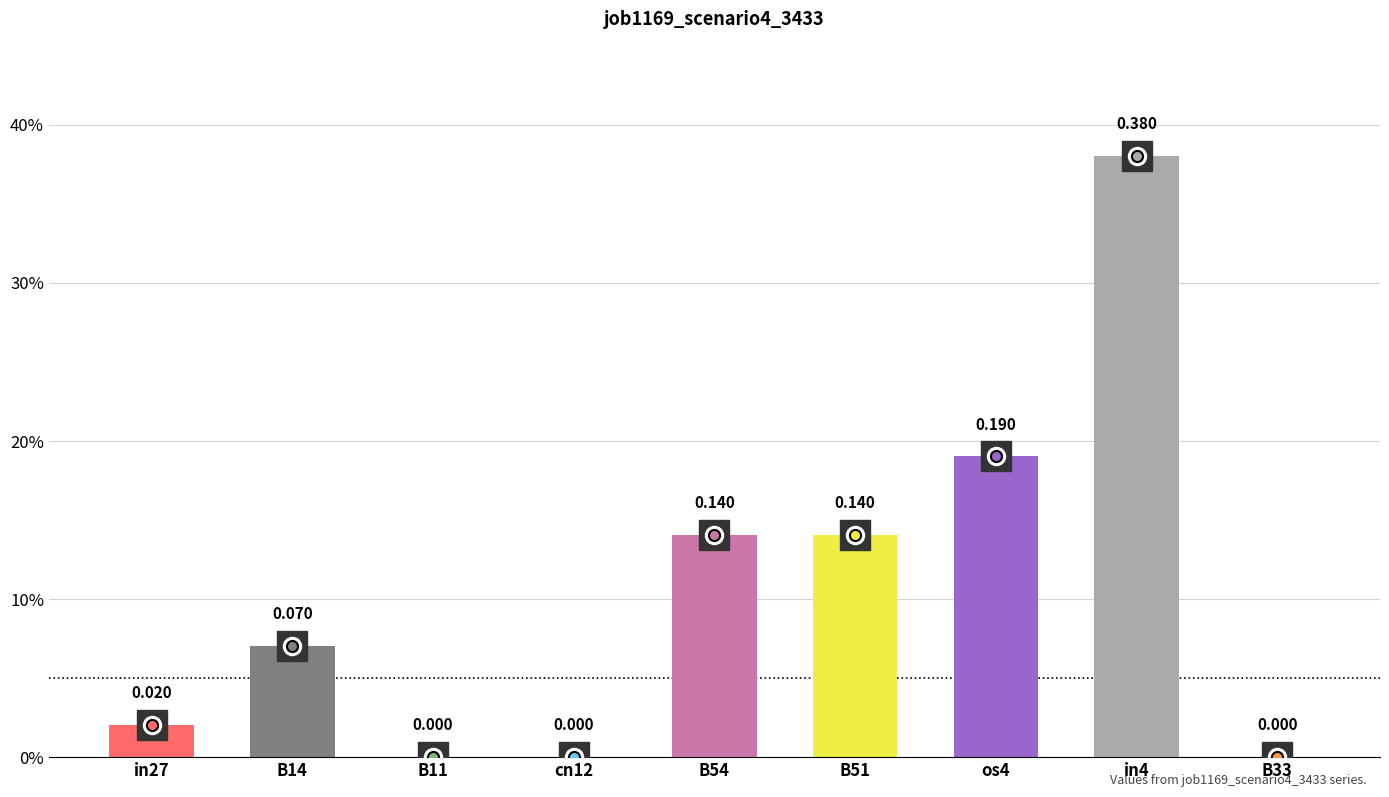

What is the label of the 4th bar from the left?

cn12